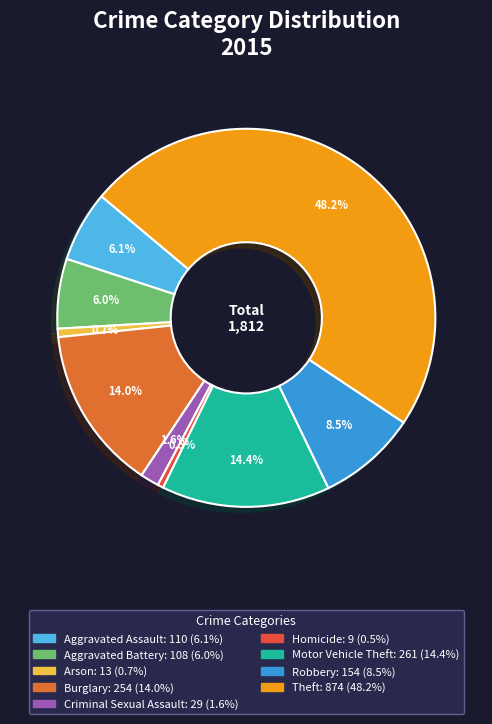

To the nearest percent, what portion does Motor Vehicle Theft represent?

14%